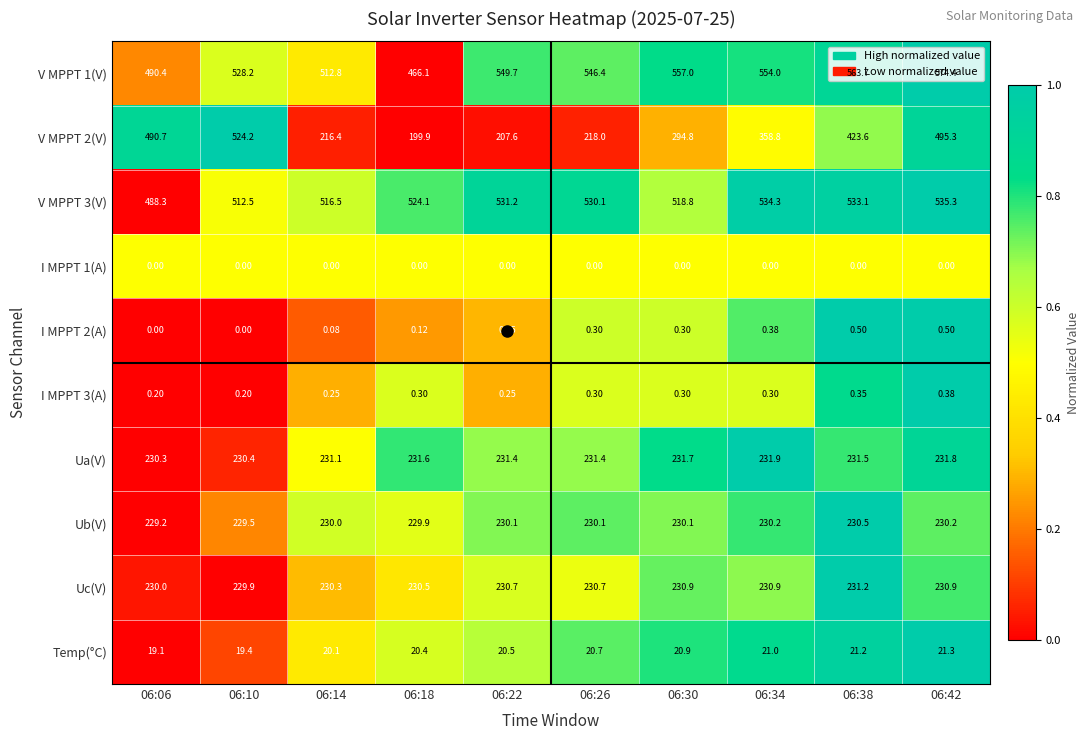

Is the value of Uc(V) at 06:18 greater than the value of Temp(°C) at 06:26?

Yes